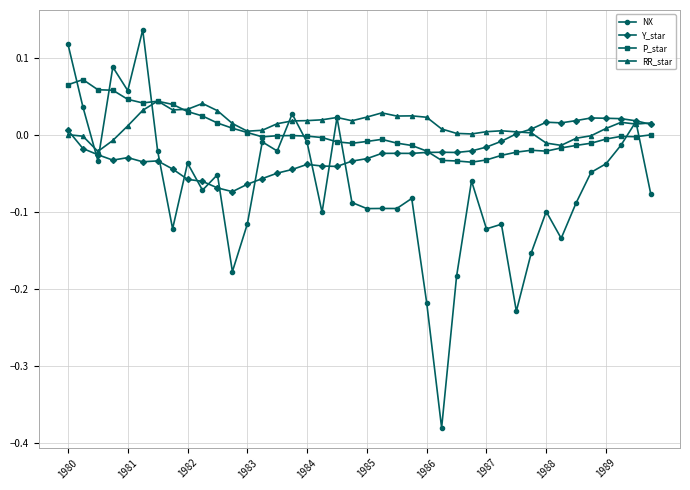

How many negative values does the NX series have?

32